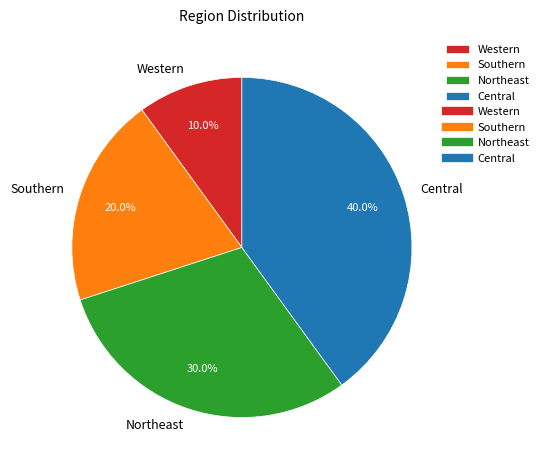

Rank the categories by value from highest to lowest.

Central, Northeast, Southern, Western